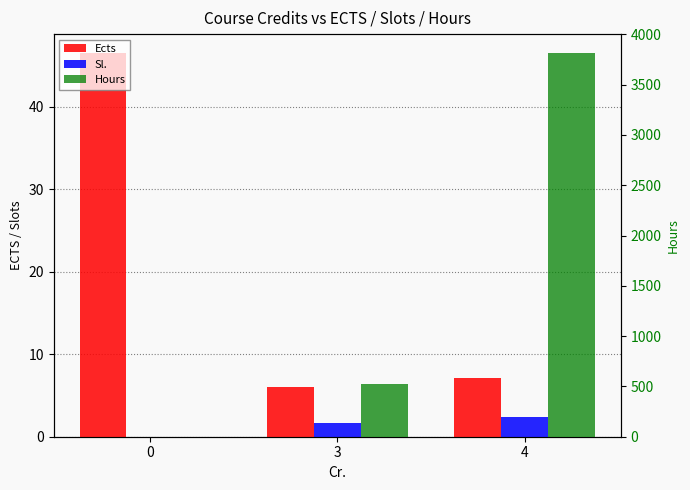

At which label is Ects closest to 26?

4